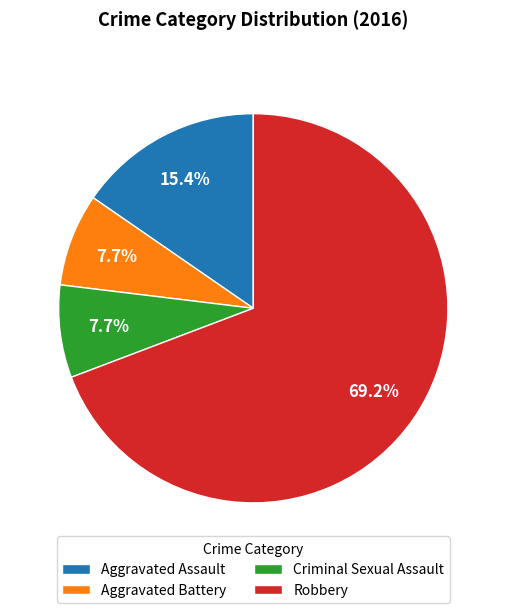

Between Aggravated Battery and Aggravated Assault, which is larger?

Aggravated Assault